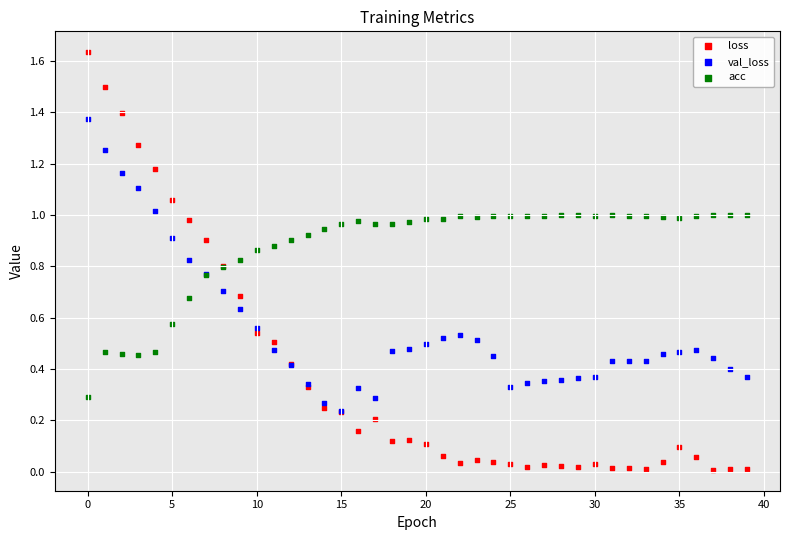

Which series reaches the maximum Y coordinate?

loss